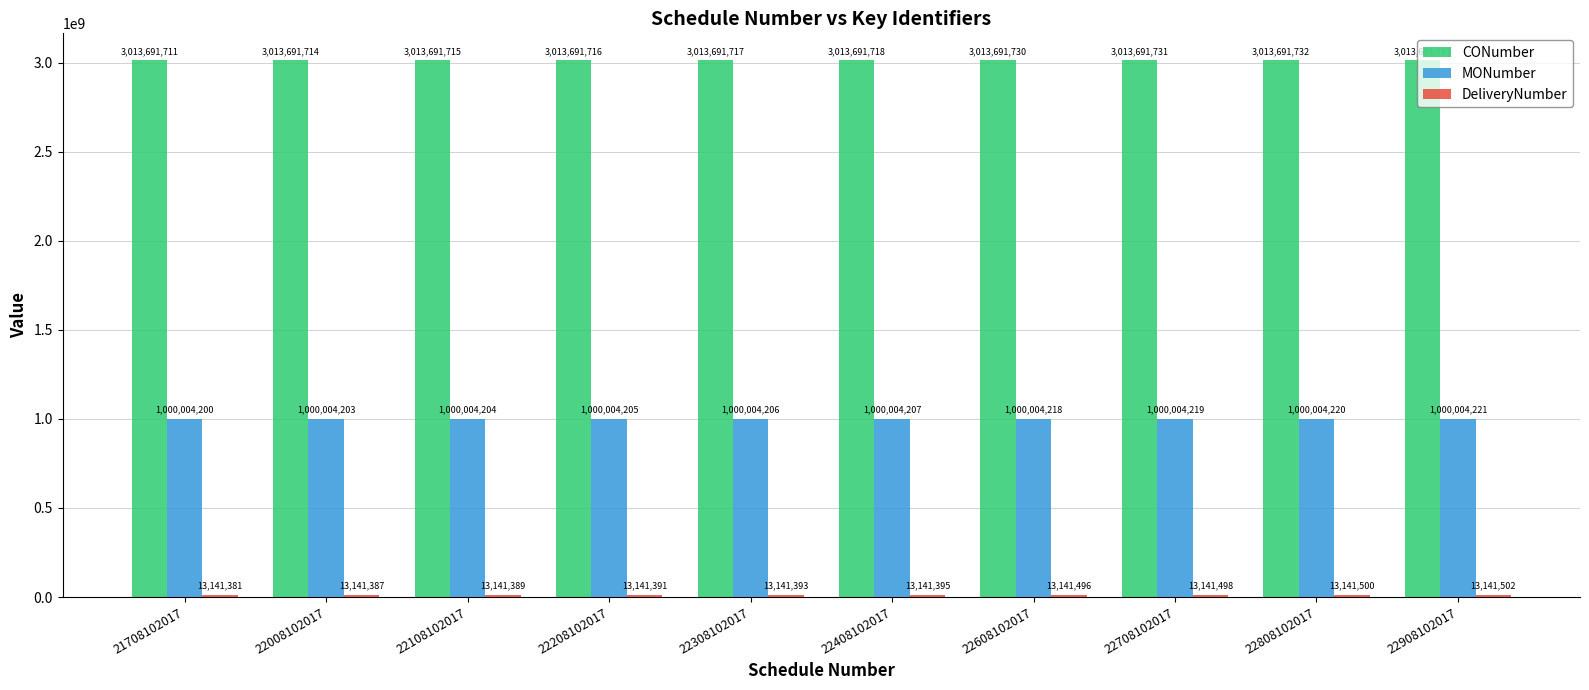

At which label is MONumber closest to 1000004210?

22408102017